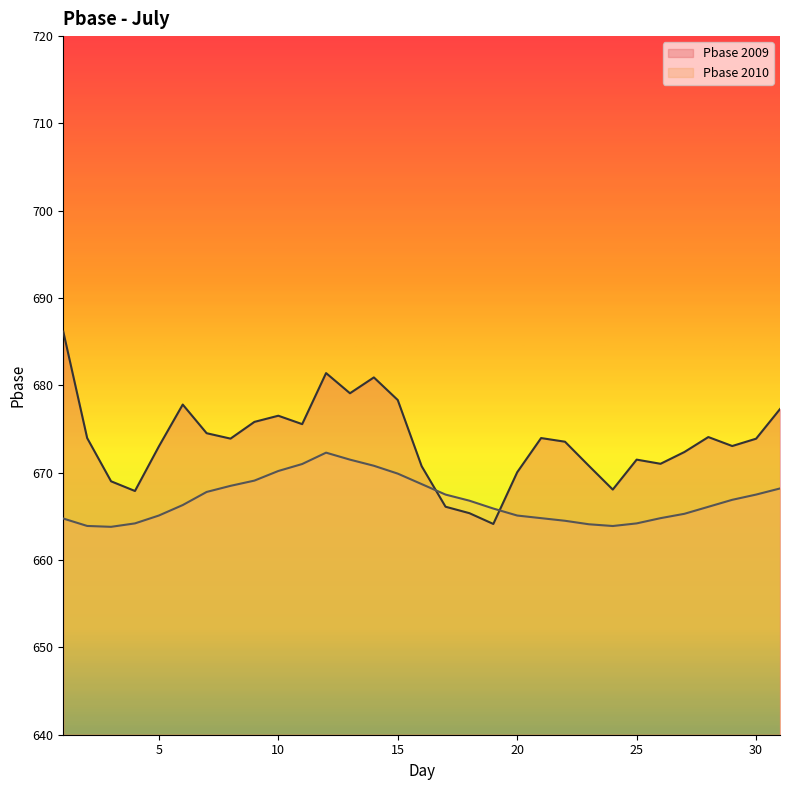

Is it true that Pbase_2010 equals 1019.8 at 12?

False